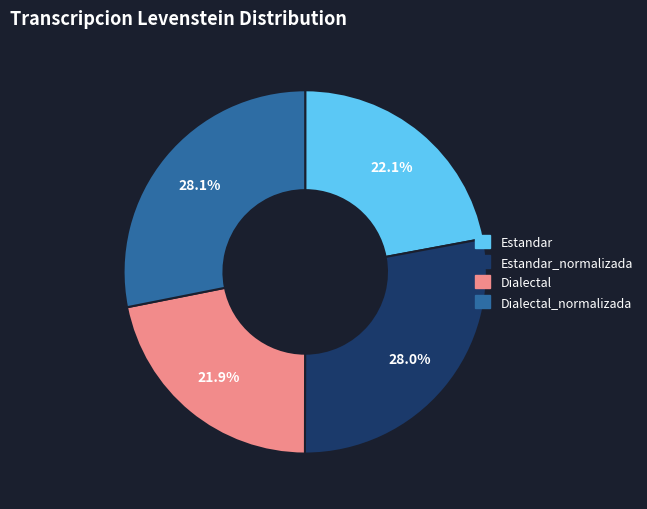

Combined, do Dialectal and Estandar account for over 50%?

No